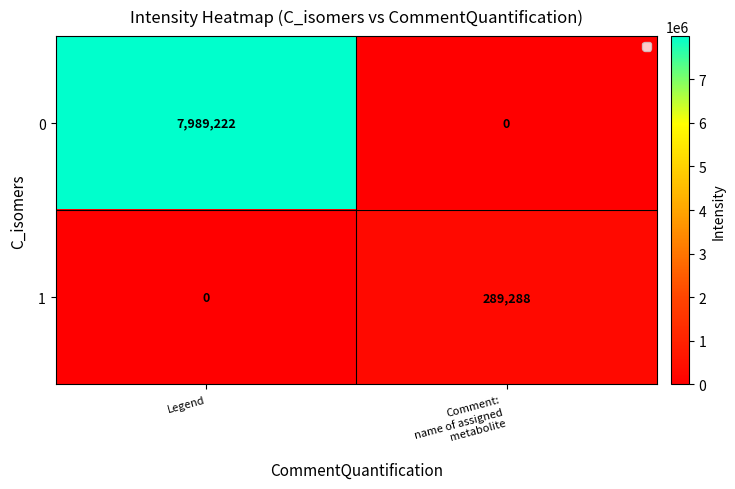

Rank the series by their average value, from lowest to highest.

1, 0